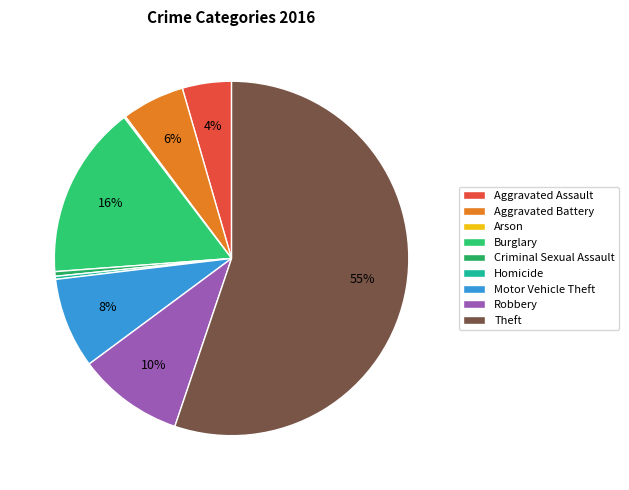

Which slice represents more than half of the pie?

Theft